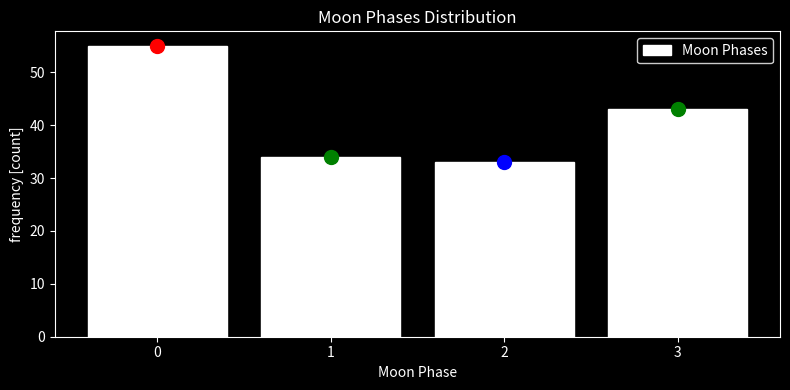

Reading left to right, list all the values displayed in this chart.

55	34	33	43